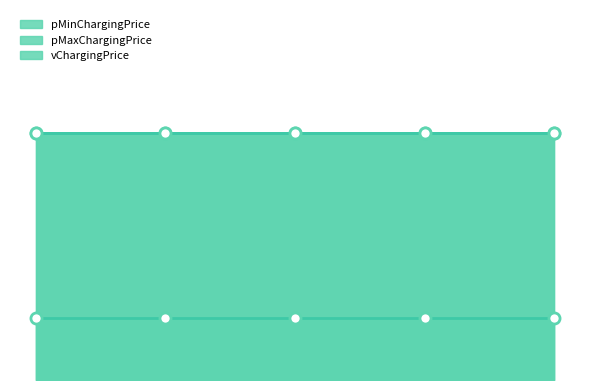

Reading left to right, extract all data points from this chart.

pMinChargingPrice: 0.2	0.2	0.2	0.2	0.2
pMaxChargingPrice: 0.8	0.8	0.8	0.8	0.8
vChargingPrice: 0.8	0.8	0.8	0.8	0.8